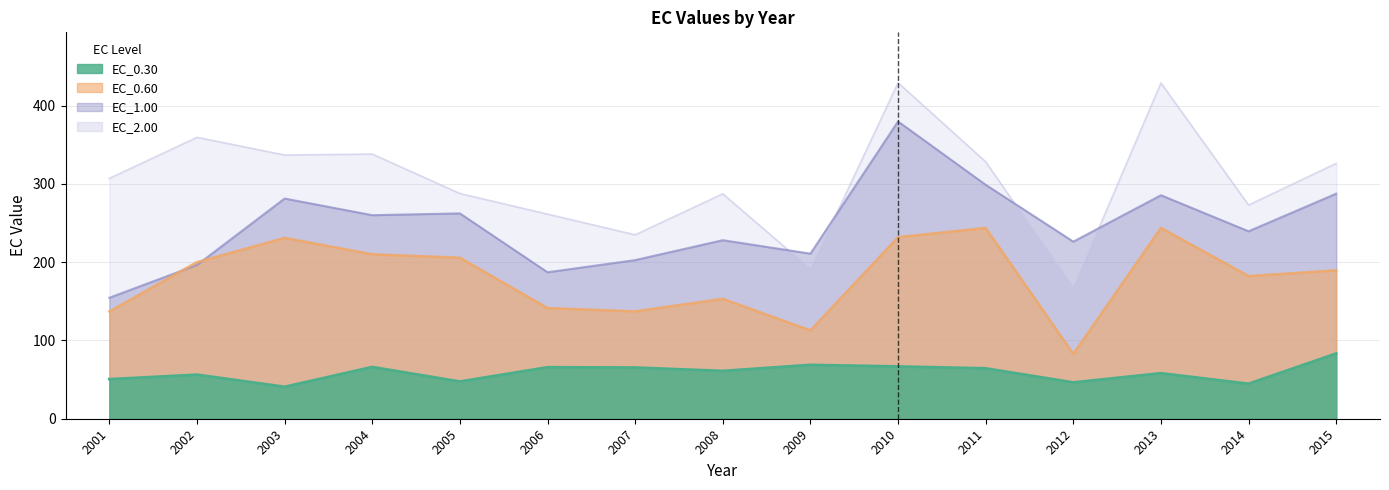

What is the value of the EC_0.30 point at the 6th from the left?

65.7